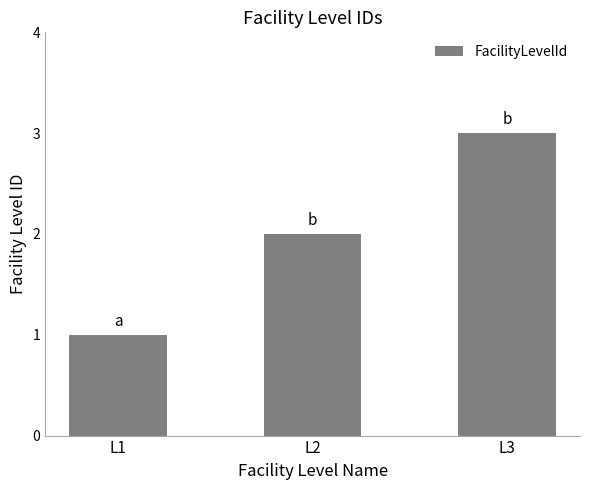

Where is the data nearest to the value 2?

L2